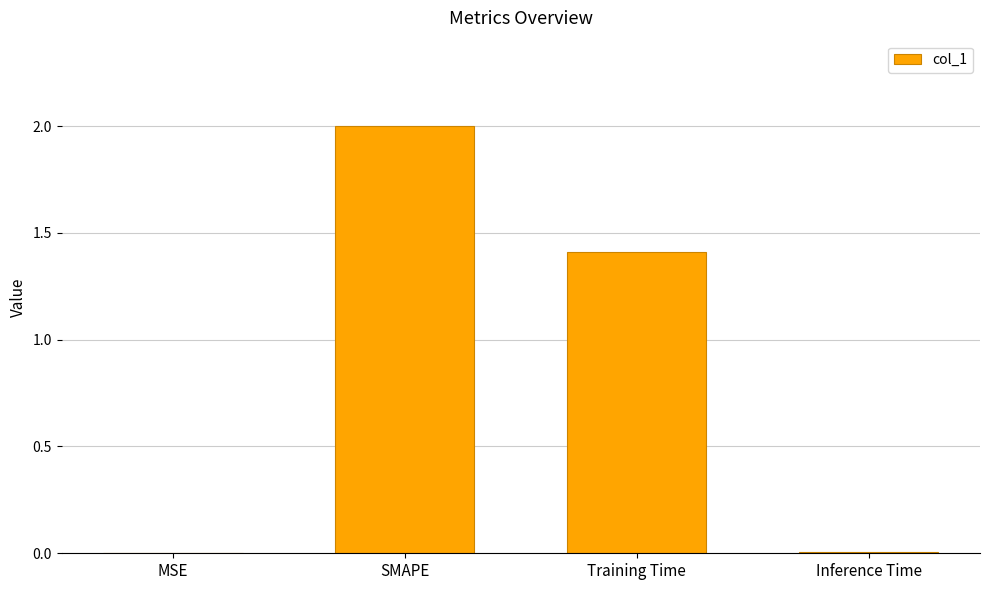

What is the average value?

0.9